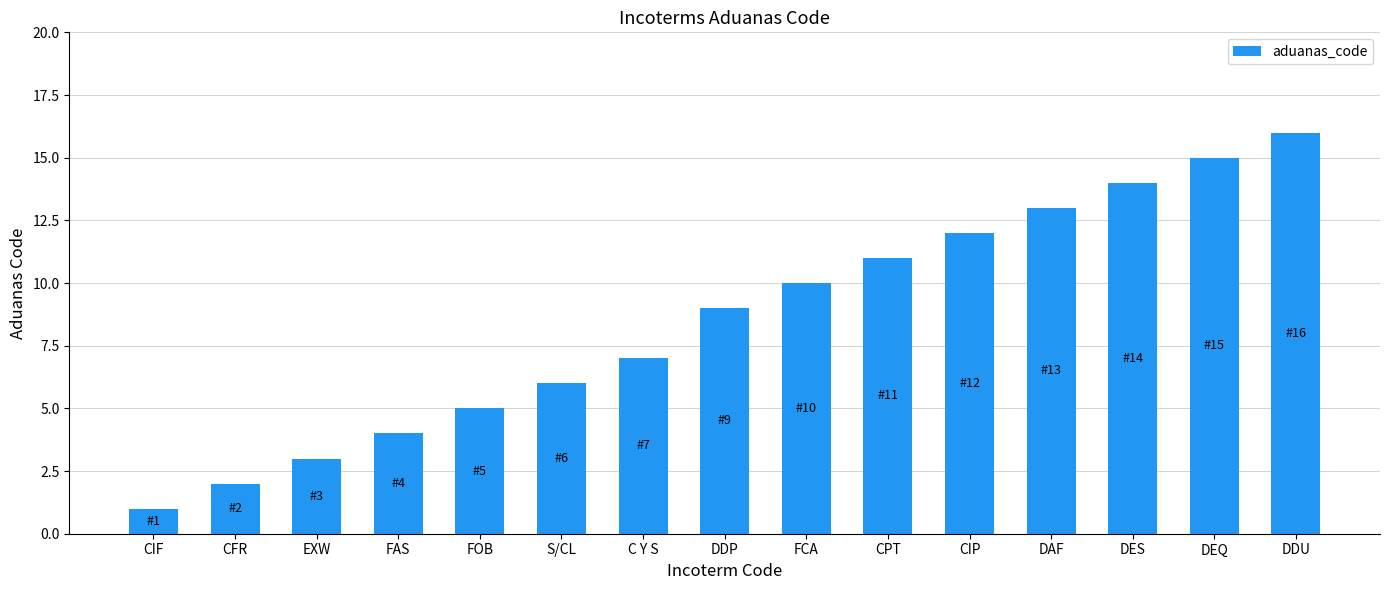

What is the difference between the maximum and second lowest values?

14